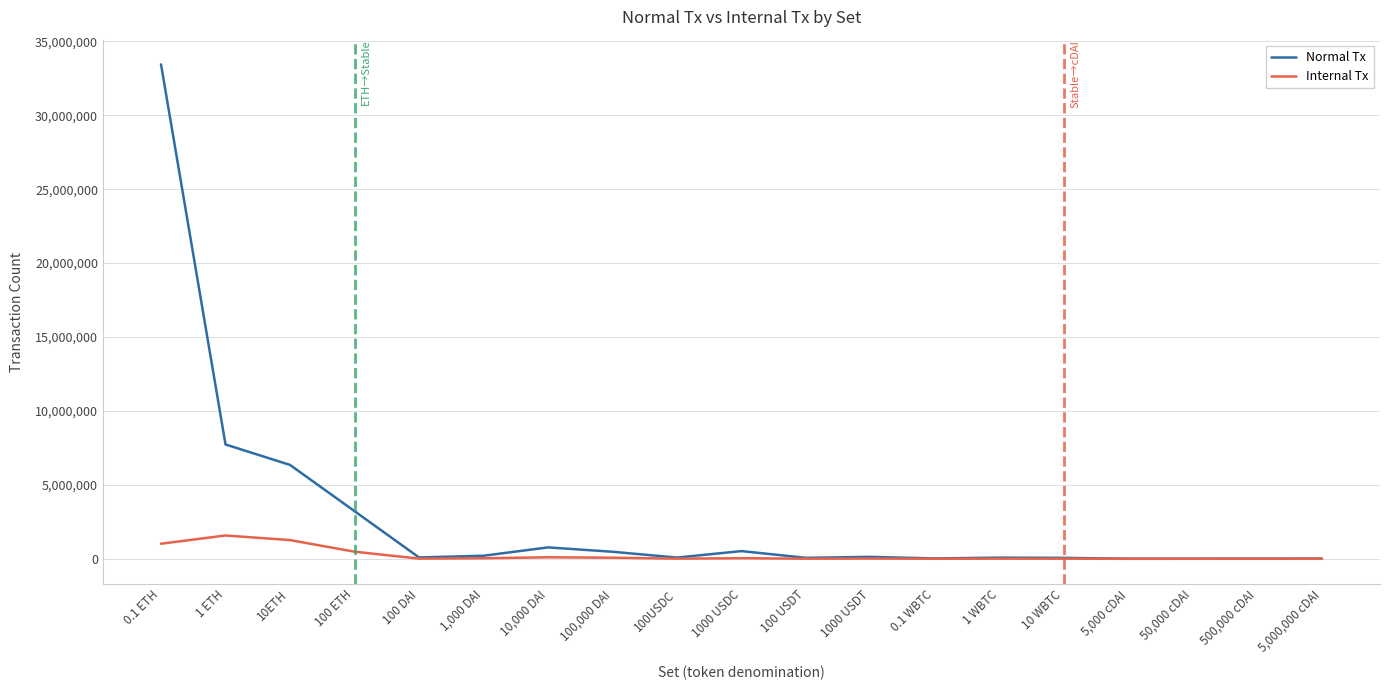

Which series has the widest spread of values?

Normal Tx